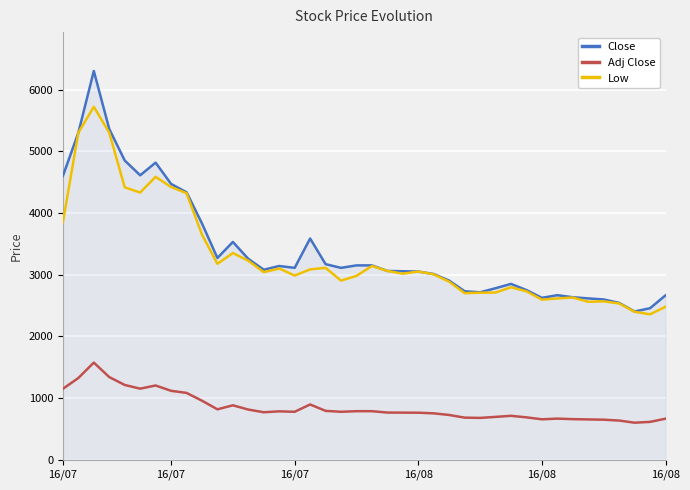

True or false: Adj Close and Close cross at least once.

False